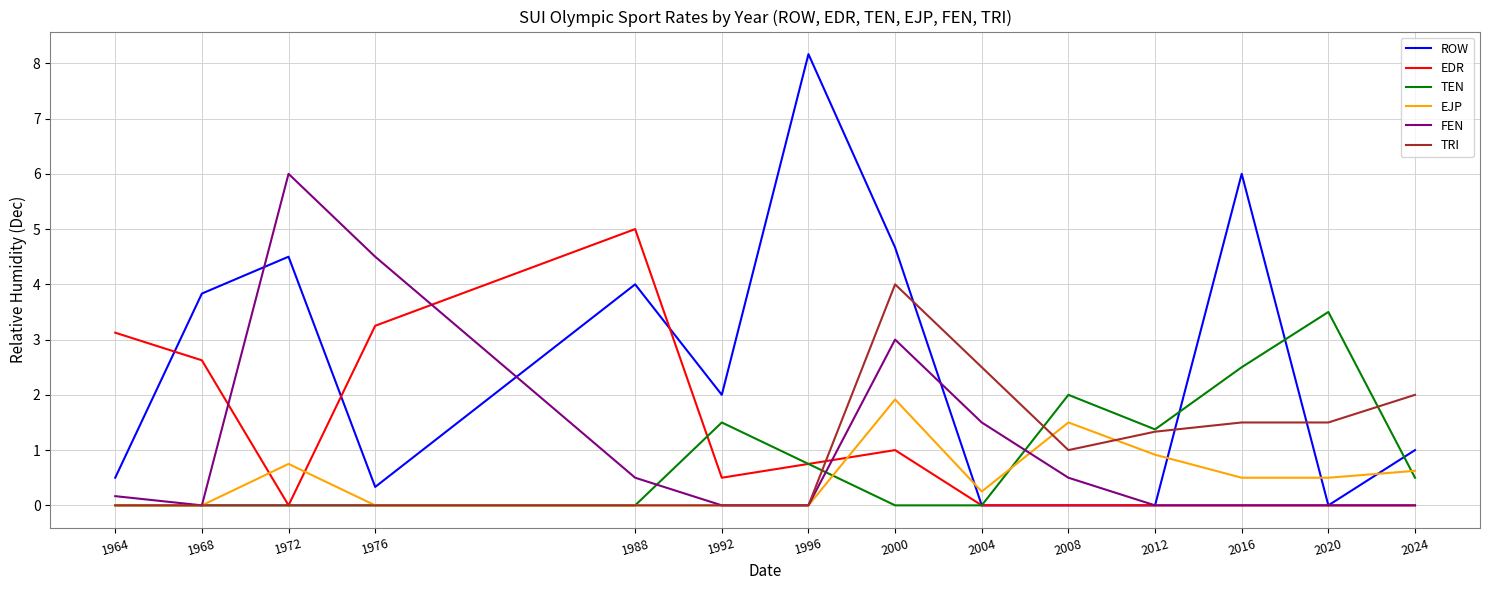

Is the value of ROW at 2000 greater than the value of FEN at 1964?

Yes